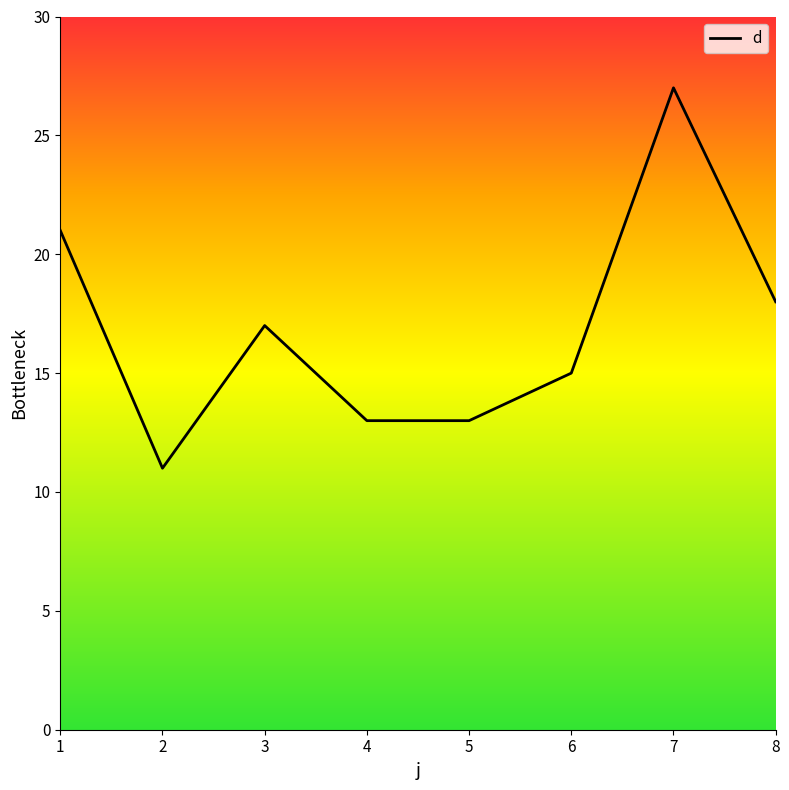

Which label corresponds to the smallest value in the chart?

2